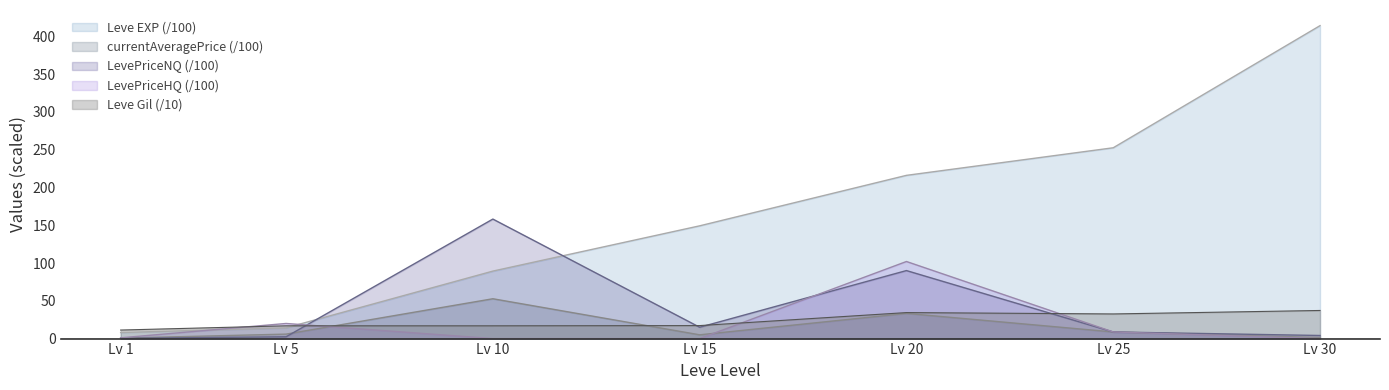

Which series has the largest range (max minus min)?

Leve EXP (/100)